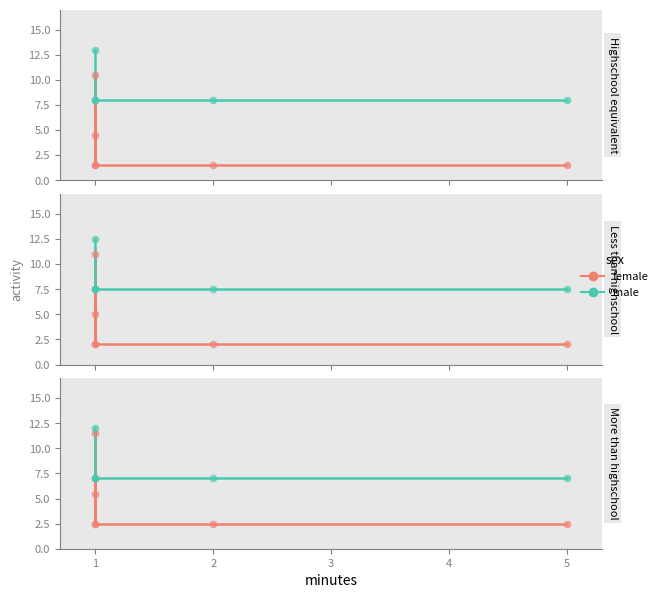

Which series has the largest total across all categories?

male